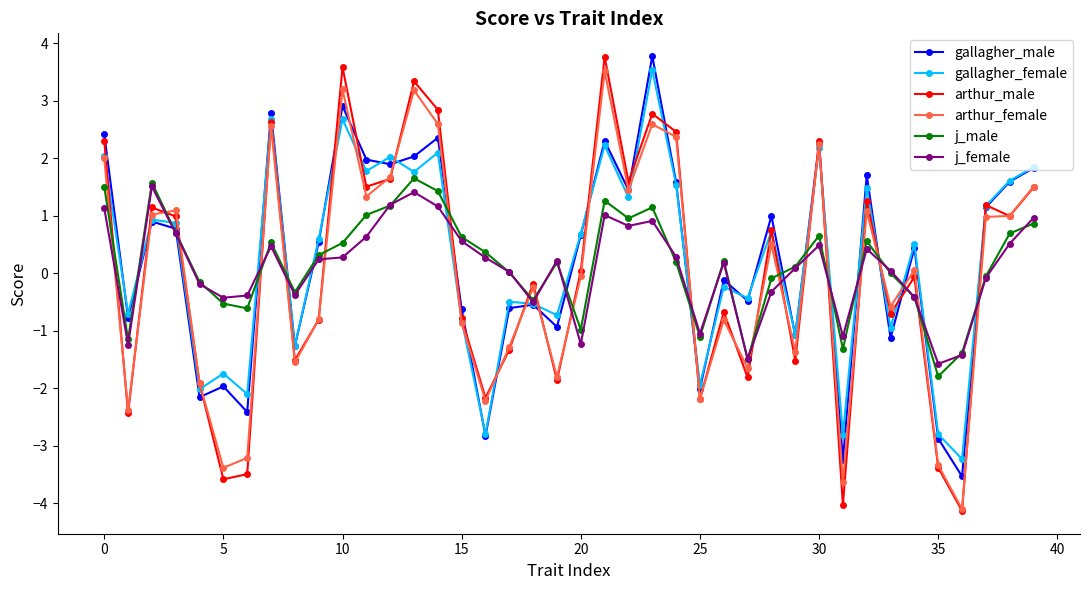

Which series has the largest range (max minus min)?

arthur_male